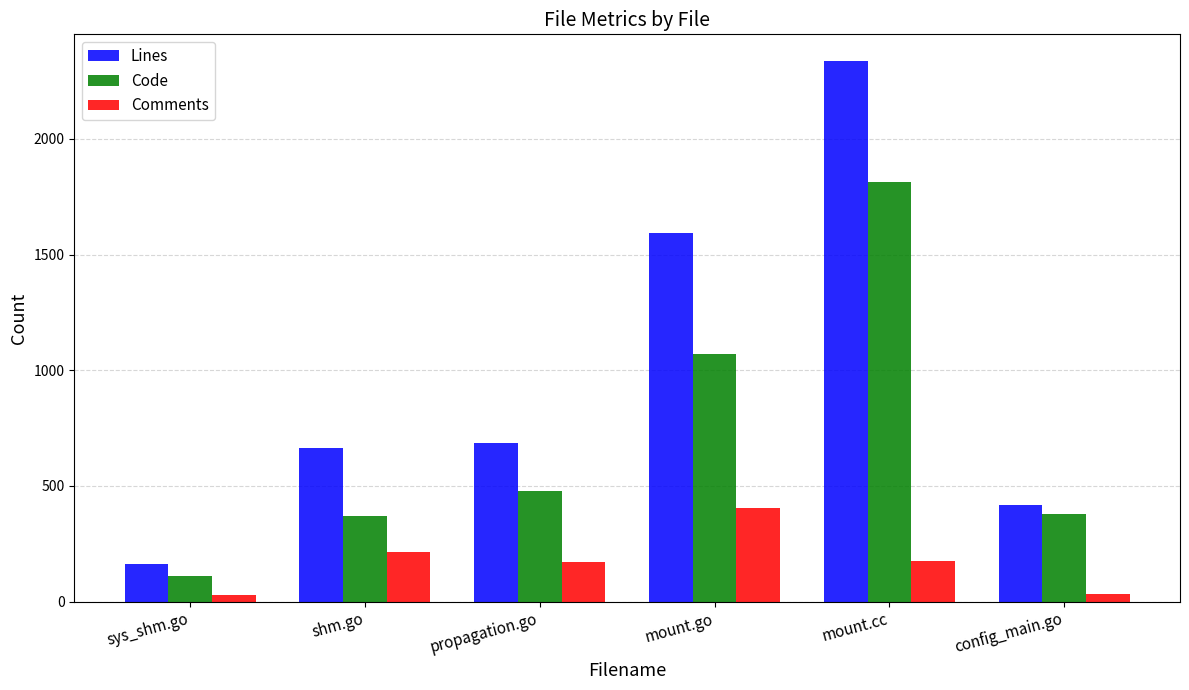

Which series has the widest spread of values?

Lines